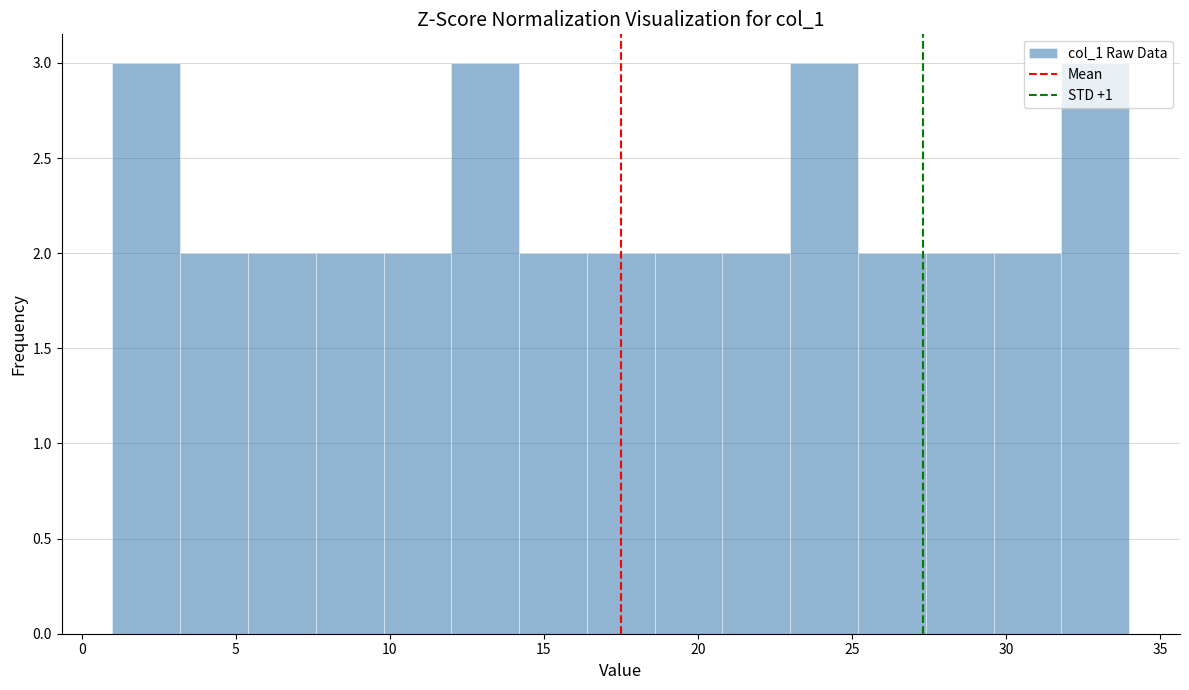

Reading left to right, list every bar in this chart as the range it spans on the x-axis followed by its height. Neither the bar edges nor the heights are printed on the chart, so give them approximately, as read against the axes.

1.0 to 3.2: 3
3.2 to 5.4: 2
5.4 to 7.6: 2
7.6 to 9.8: 2
9.8 to 12.0: 2
12.0 to 14.2: 3
14.2 to 16.4: 2
16.4 to 18.6: 2
18.6 to 20.8: 2
20.8 to 23.0: 2
23.0 to 25.2: 3
25.2 to 27.4: 2
27.4 to 29.6: 2
29.6 to 31.8: 2
31.8 to 34.0: 3